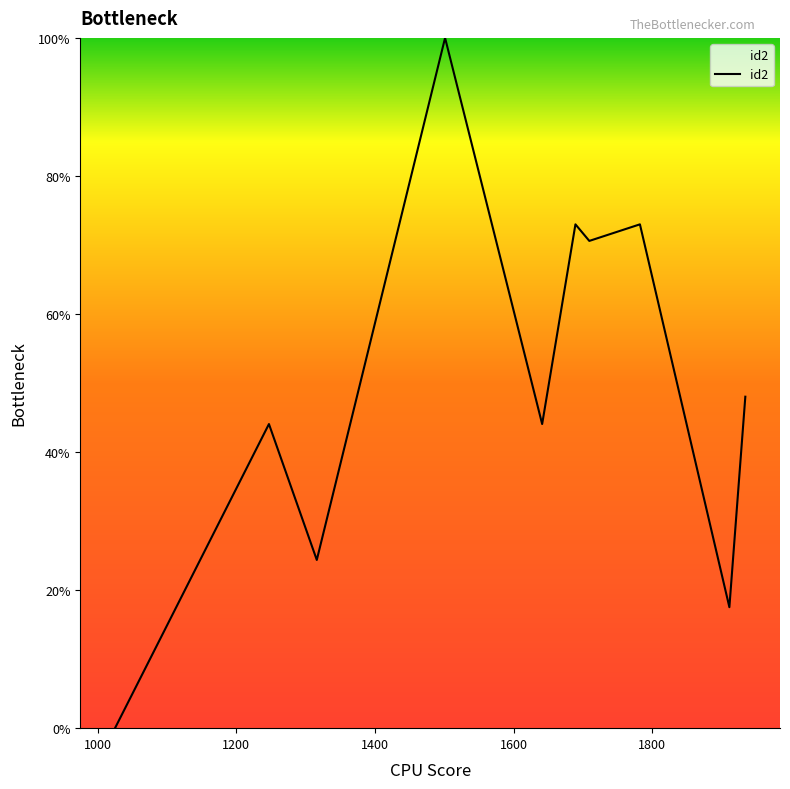

How many lines are shown in the chart?

1